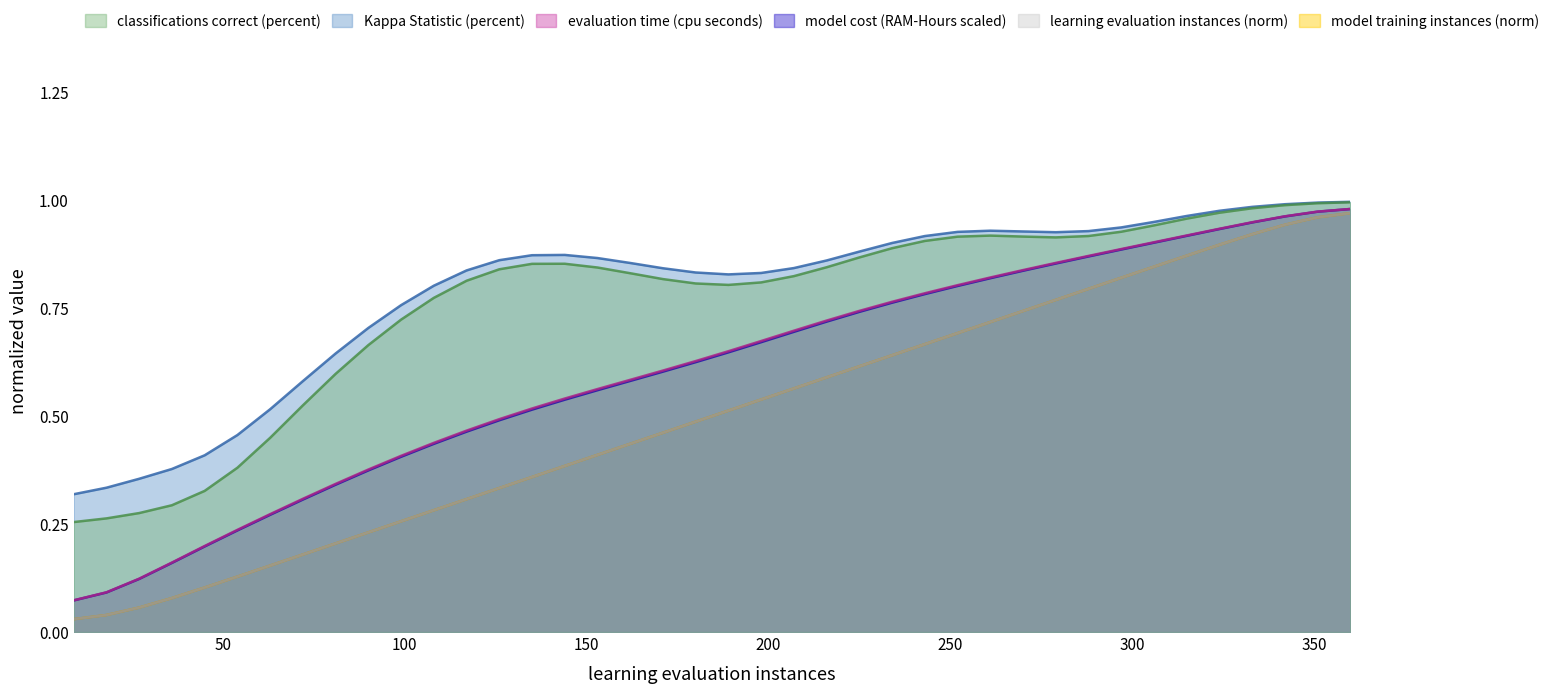

What are all the series names shown in the legend?

evaluation time (cpu seconds), model cost (RAM-Hours scaled), learning evaluation instances (norm), model training instances (norm)